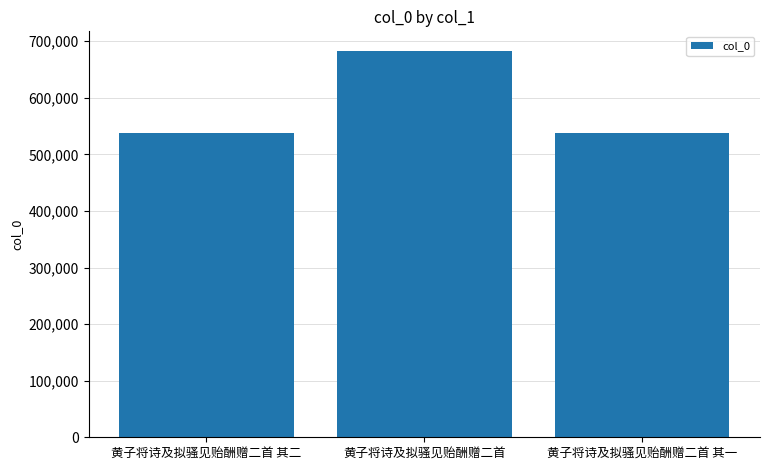

True or false: the data shows 364284 at 黄子将诗及拟骚见贻酬赠二首 其一.

False